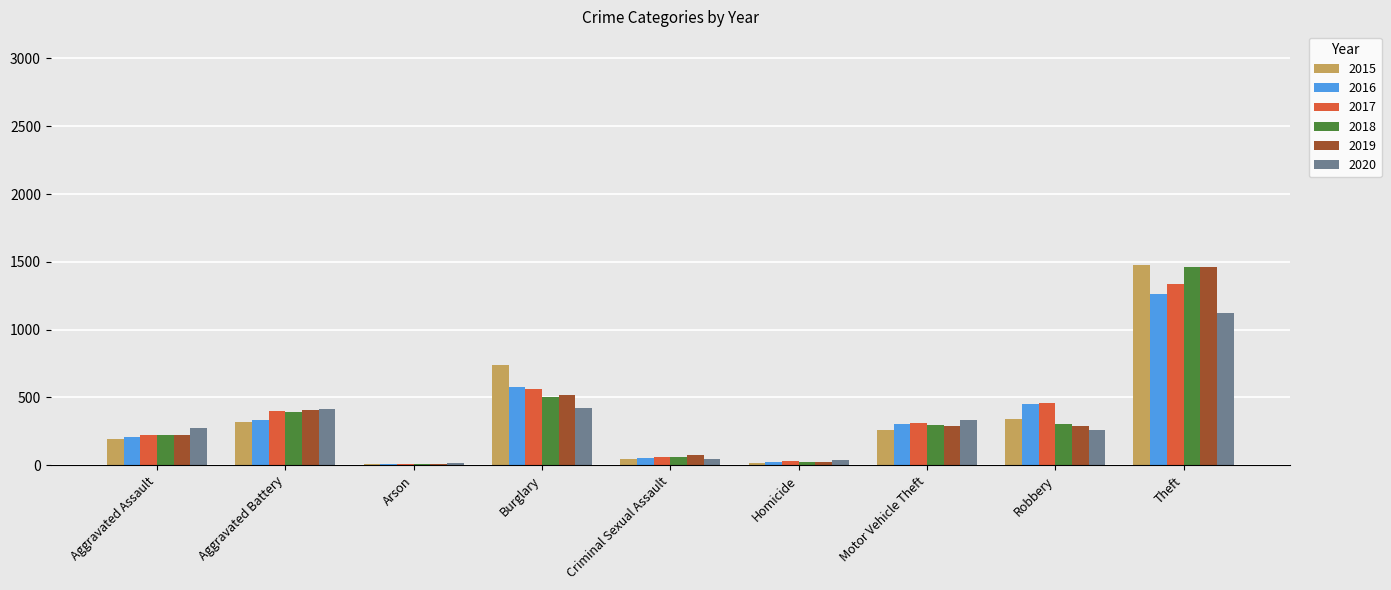

Which category has the highest value in the 2015 series?

Theft